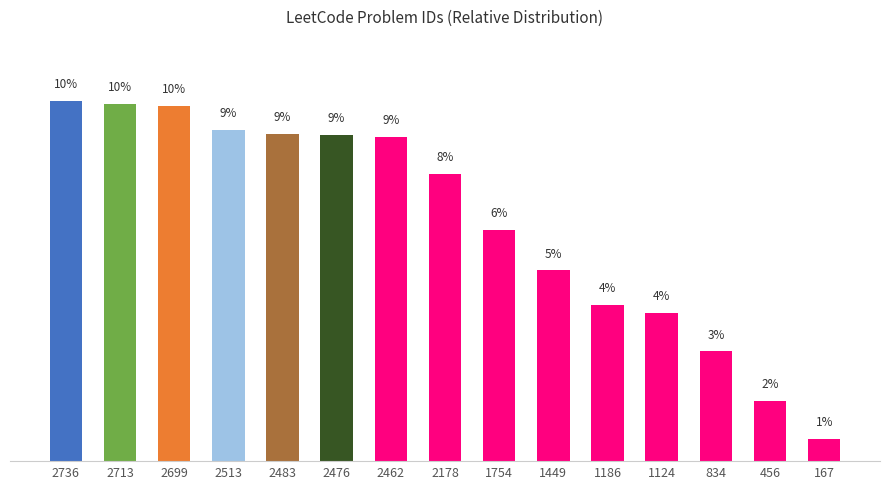

Does the chart contain any negative values?

No